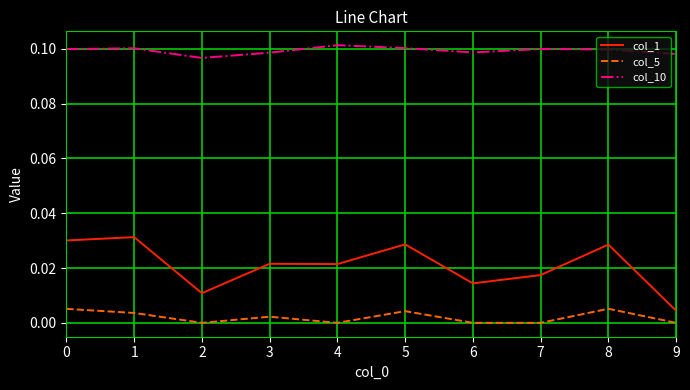

Between 2 and 5, which series saw the biggest shift?

col_1